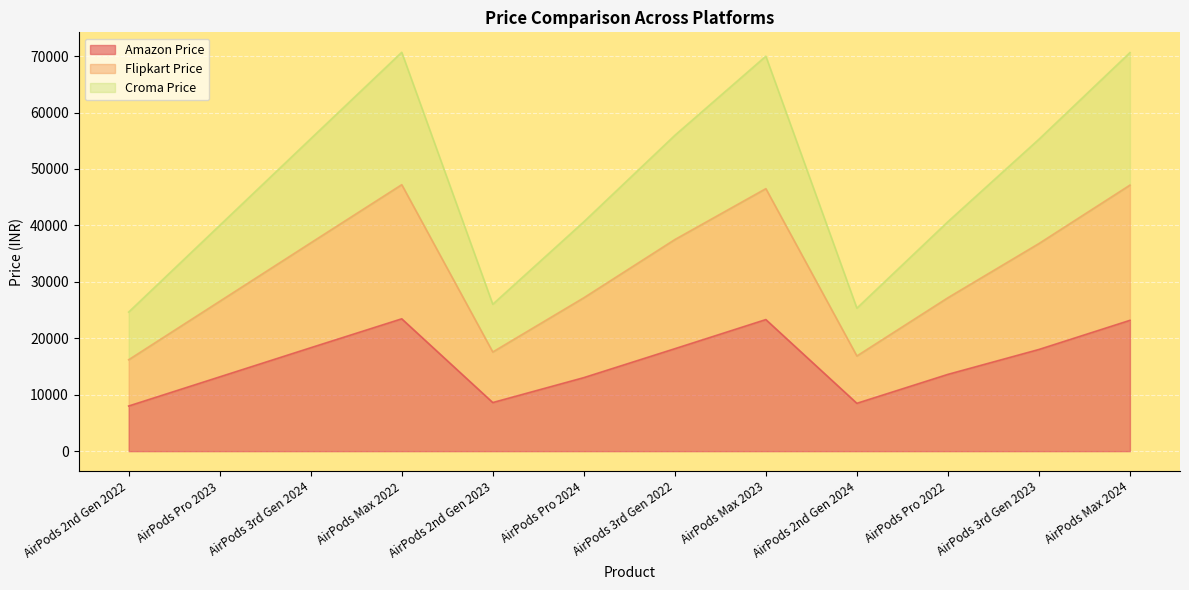

What is the greatest value displayed?

70678